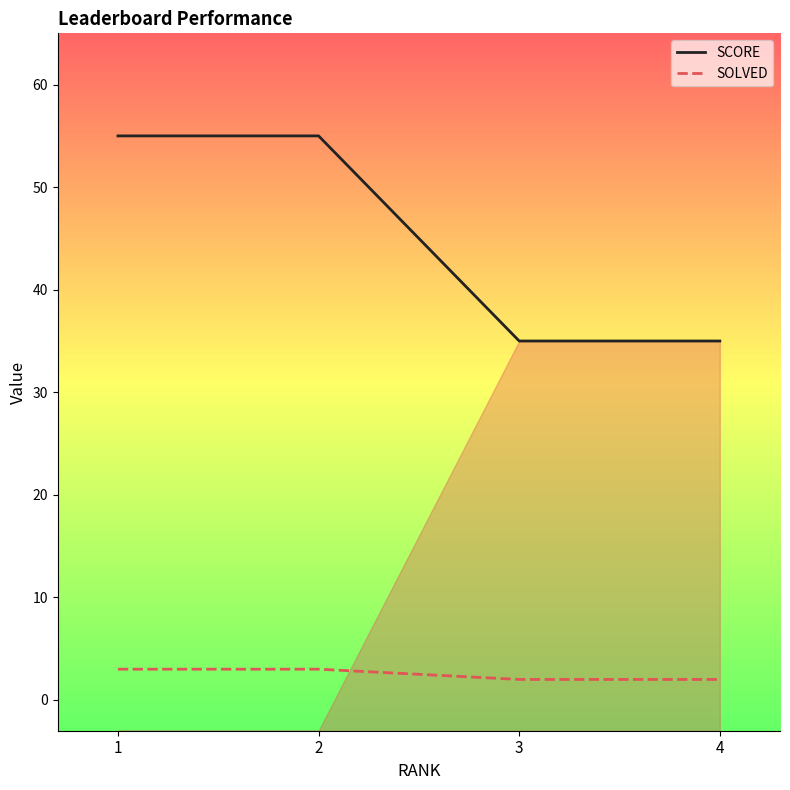

How many lines are shown in the chart?

2